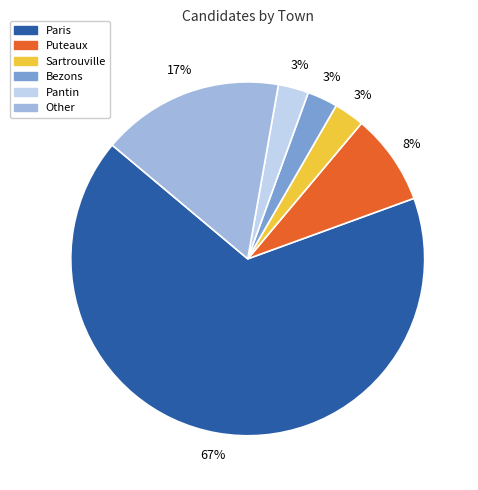

Do Puteaux and Bezons together represent more than half of the pie?

No